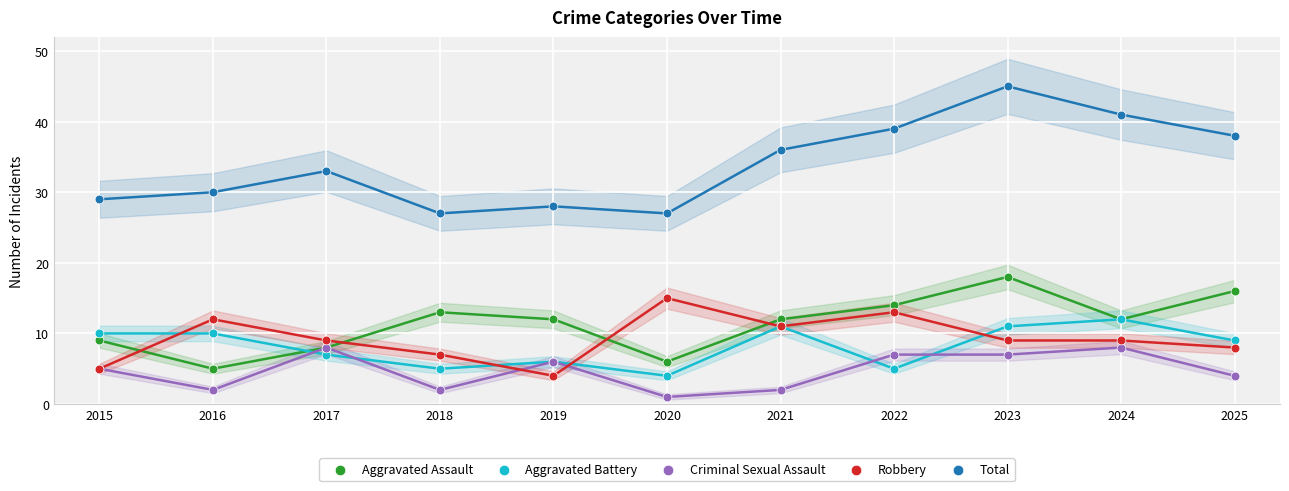

Which series contains the lowest Y value?

Criminal Sexual Assault